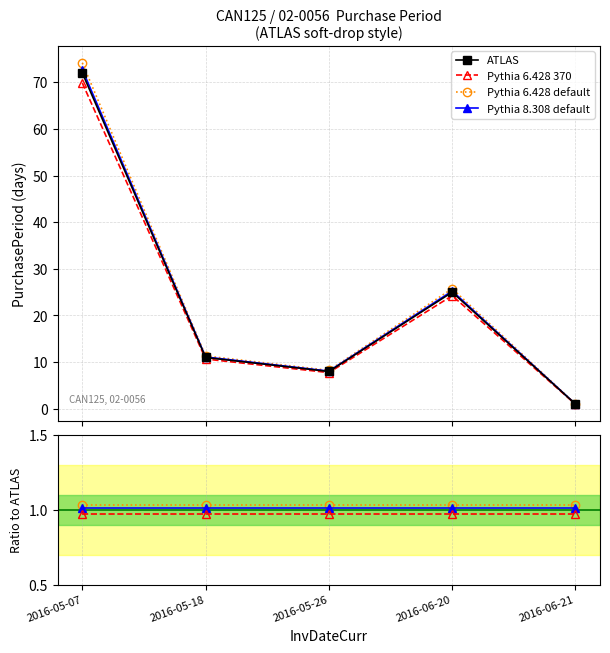

Where do ATLAS and Pythia 8.308 default first cross each other?

2016-06-20 and 2016-06-21